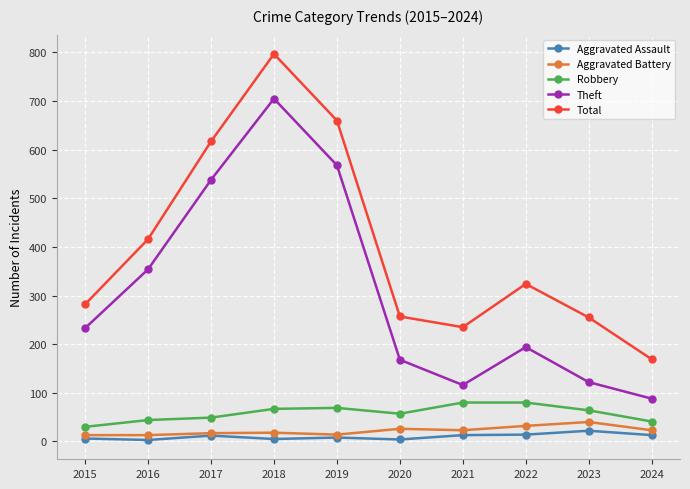

How many data points in Total are less than 324?

5